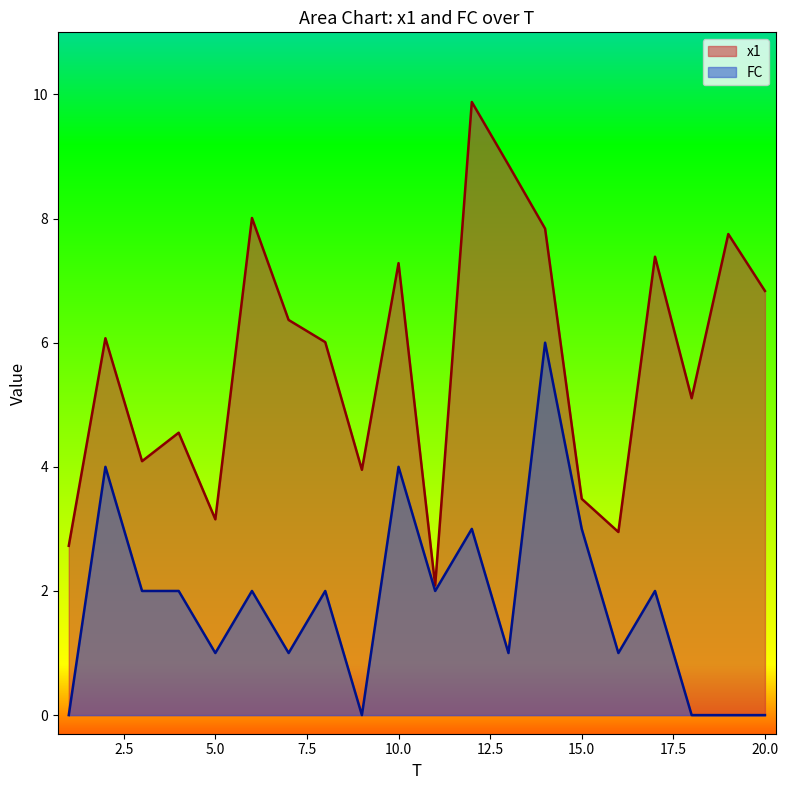

At which category does FC reach its first local peak?

2